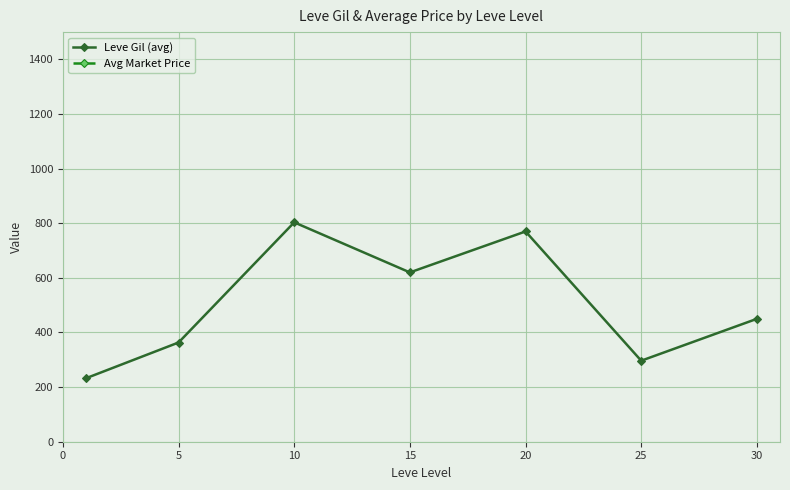

Which series changed the most between 5 and 15?

Avg Market Price